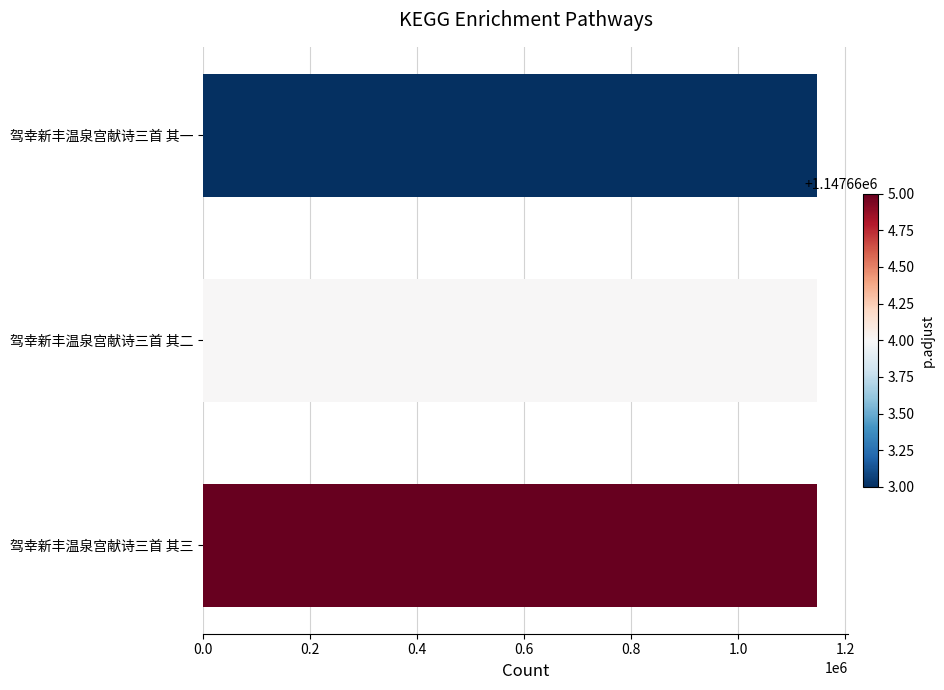

How many bars are there in total?

3